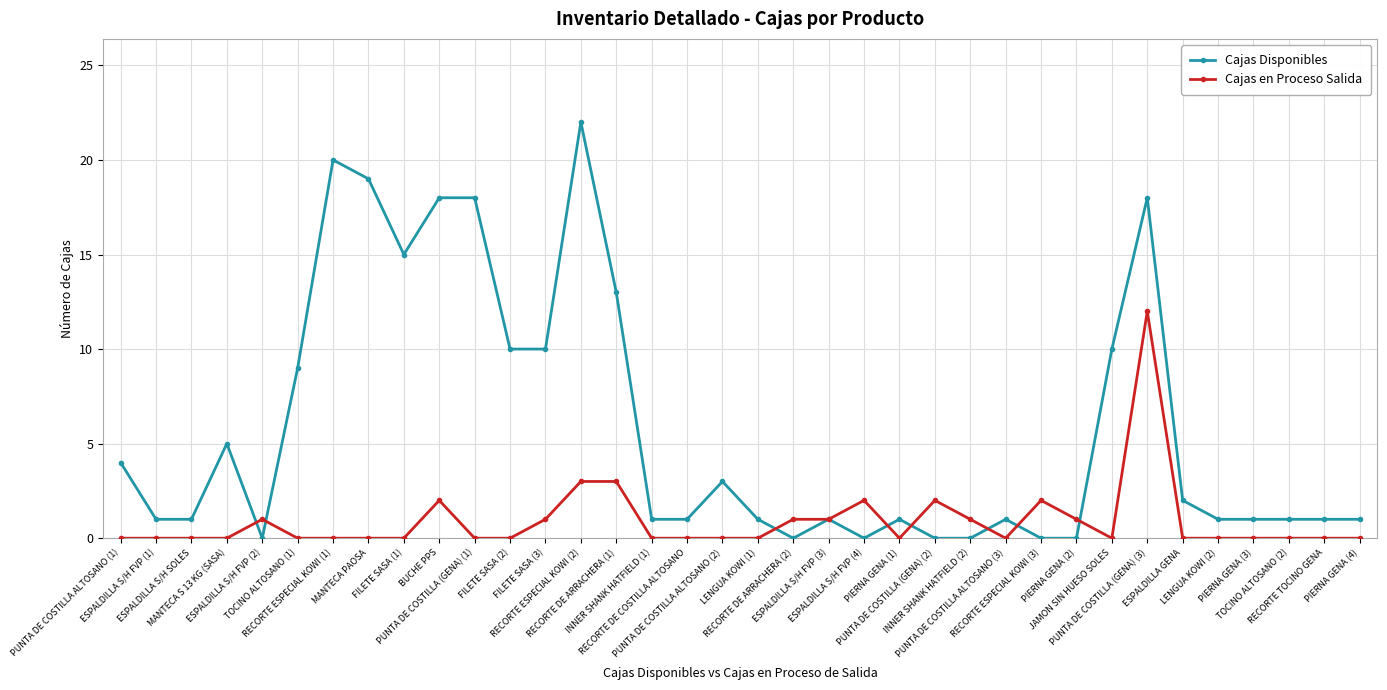

At how many categories does at least one series exceed 8?

12